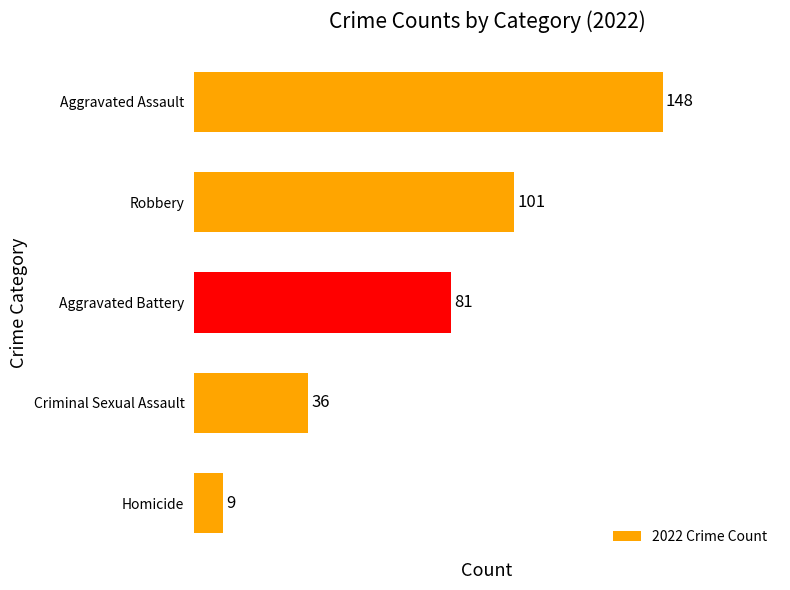

Is it true that the value at Aggravated Assault is 148?

True